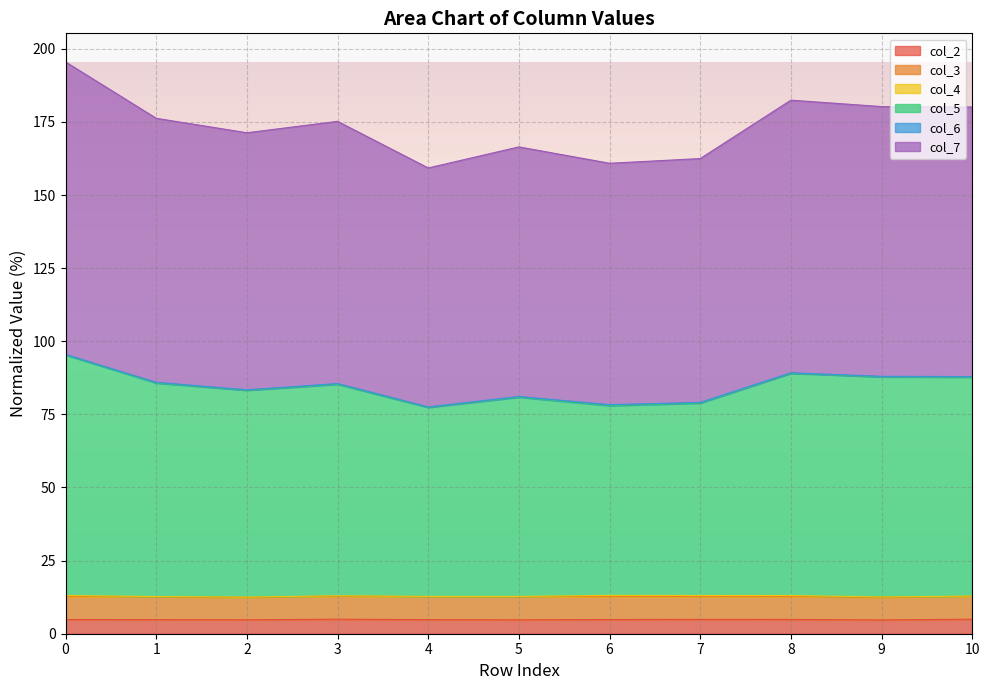

Which category has the highest value in the col_2 series?

10